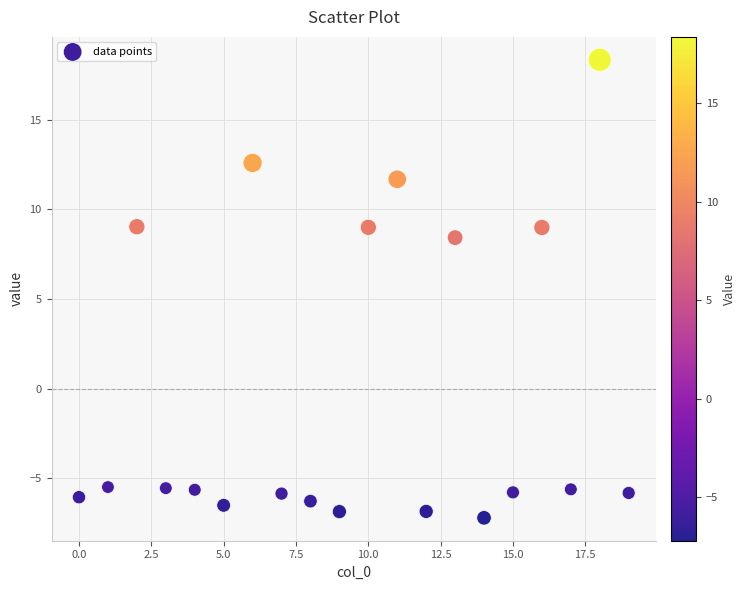

What is the range of Y values (max minus min)?

25.6